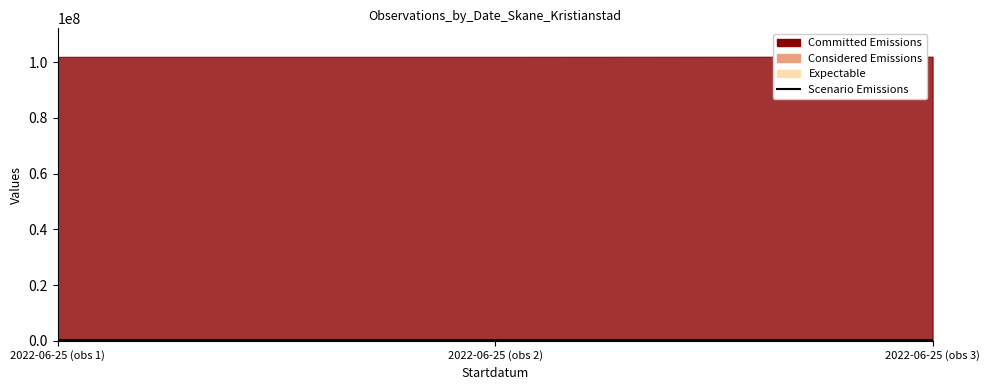

List the series in order of their peak value, lowest first.

Considered Emissions, Expectable, Scenario Emissions, Committed Emissions